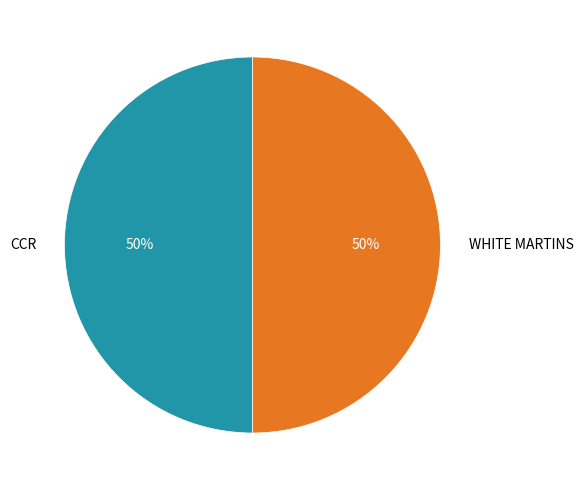

To the nearest percent, what portion does CCR represent?

50%